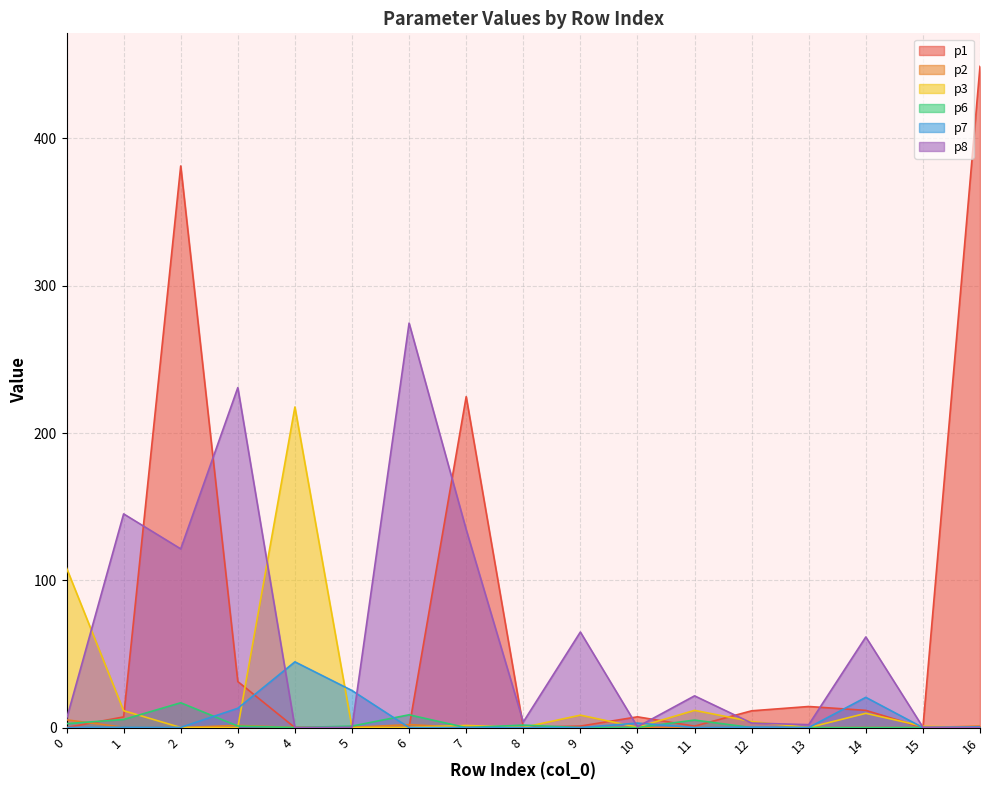

At which category does p1 reach its first local peak?

2